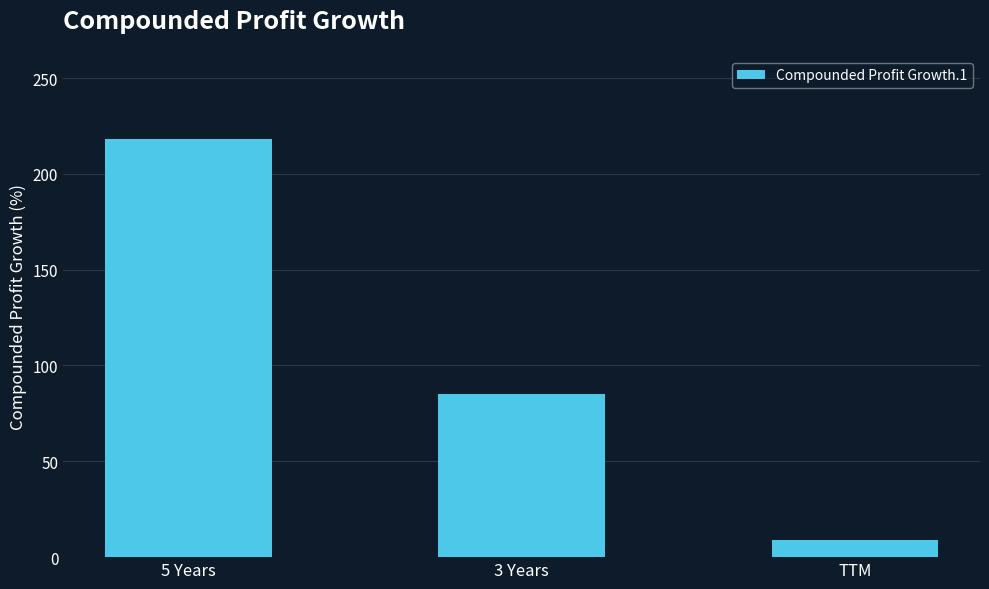

Count the values in the range 9 to 218.

3